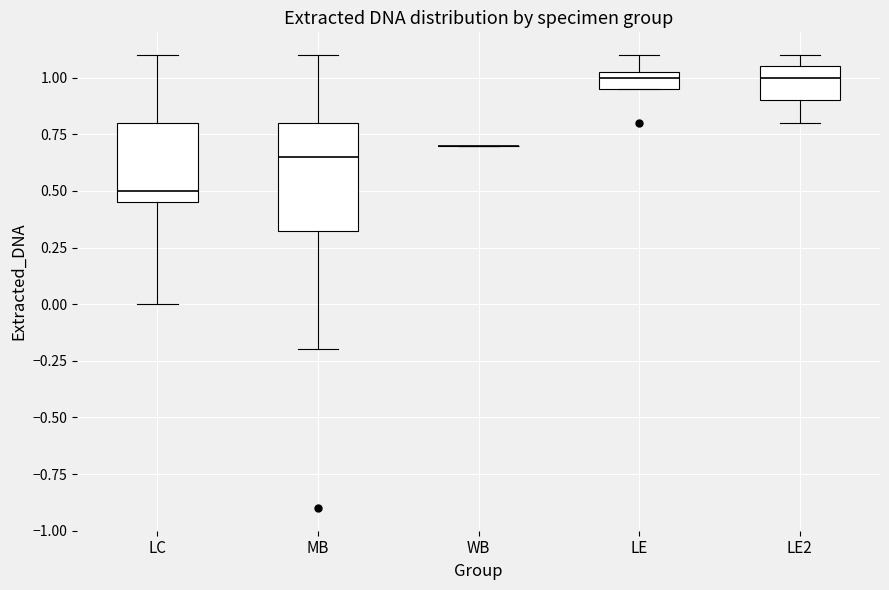

Which box is the tallest, from its lower edge to its upper edge?

MB